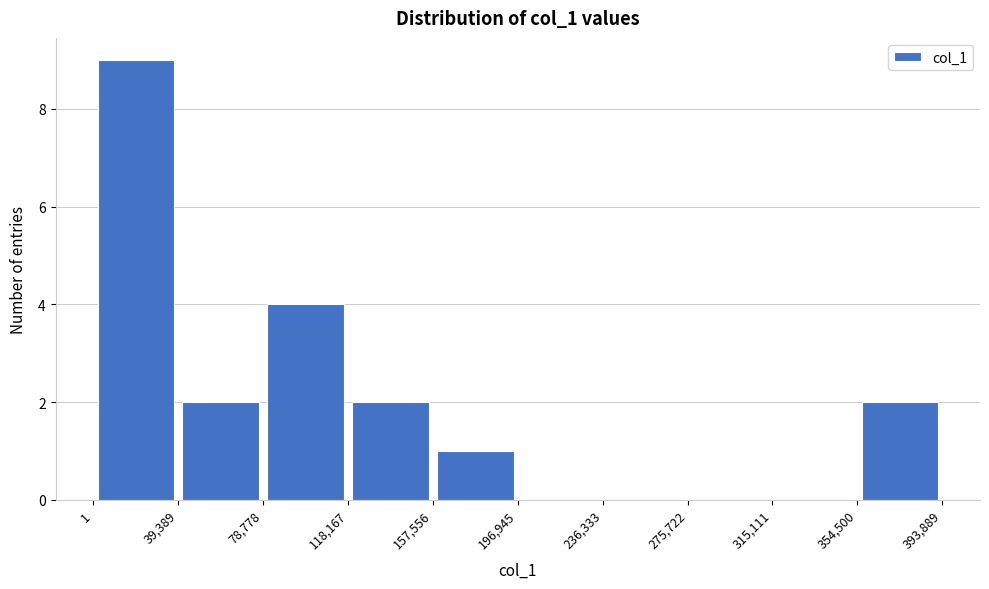

Reading left to right, transcribe this chart: for each bar, give the range it covers on the x-axis and its height. The values are not printed on the chart, so give them approximately, as read against the axis.

1 to 39,389: 9
39,389 to 78,778: 2
78,778 to 118,167: 4
118,167 to 157,556: 2
157,556 to 196,945: 1
196,945 to 236,333: 0
236,333 to 275,722: 0
275,722 to 315,111: 0
315,111 to 354,500: 0
354,500 to 393,889: 2